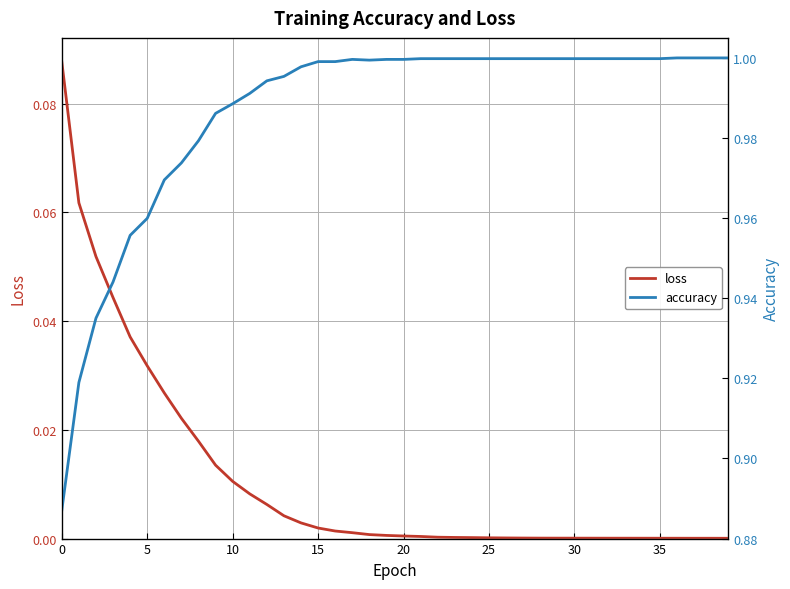

True or false: accuracy and loss intersect in this chart.

False